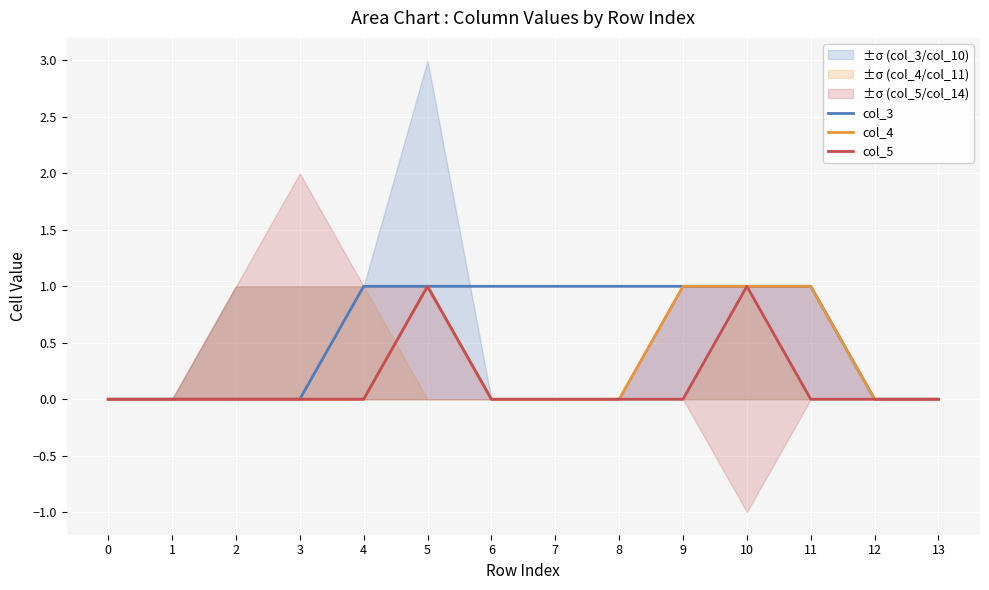

The col_3 series shows 0 at 12. True or false?

True